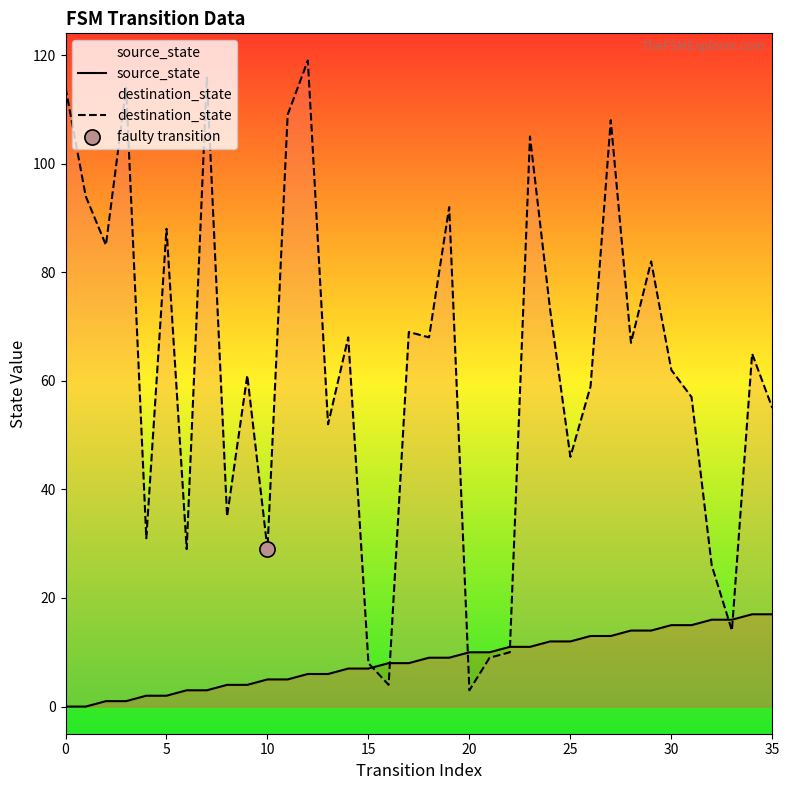

Which series contains the lowest Y value?

source_state